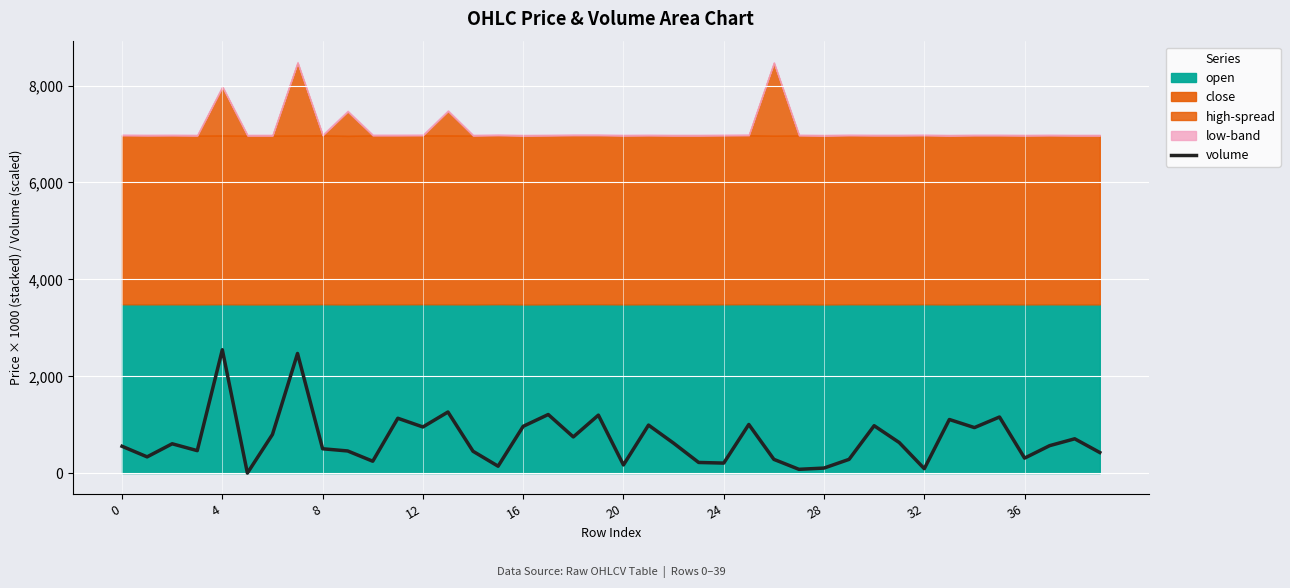

What is the sum of the values at 21 and 15?

1131.6